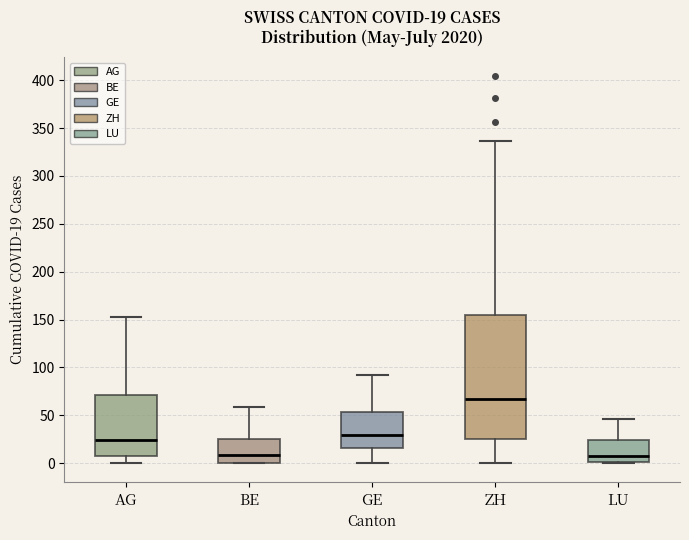

Comparing the boxes themselves (not the whiskers), which one is the tallest?

ZH